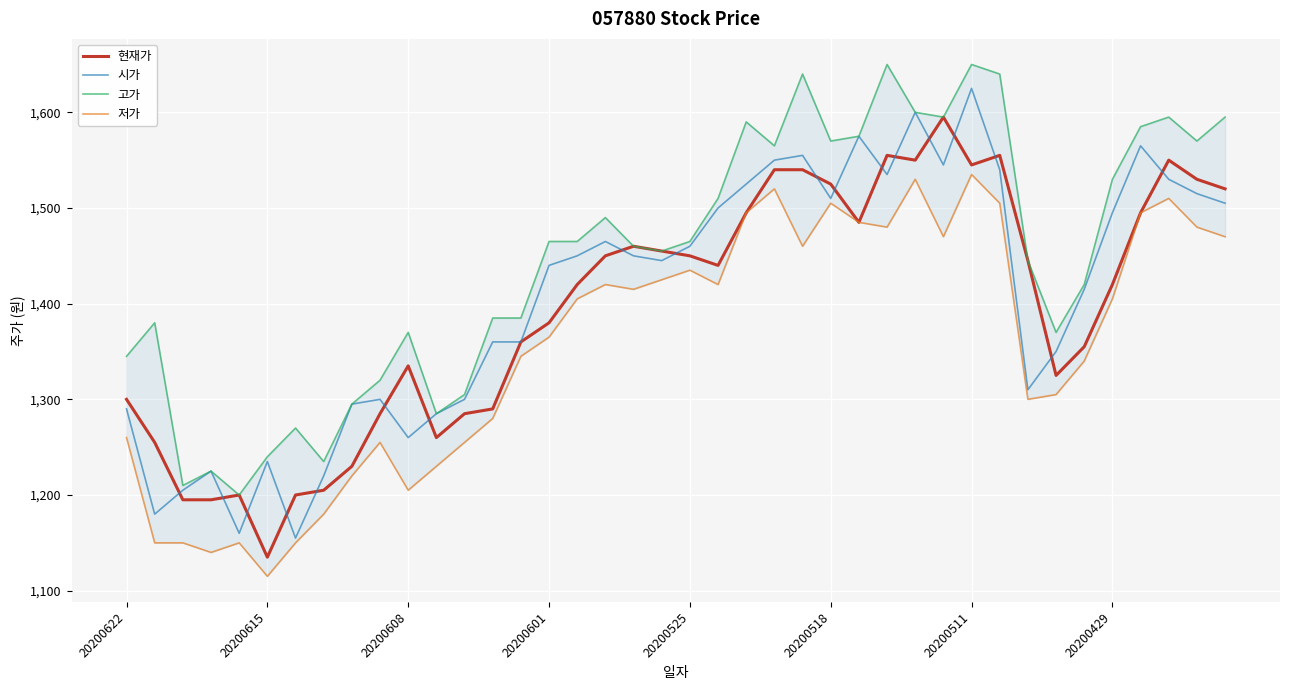

The 현재가 series shows 1335 at 20200608. True or false?

True